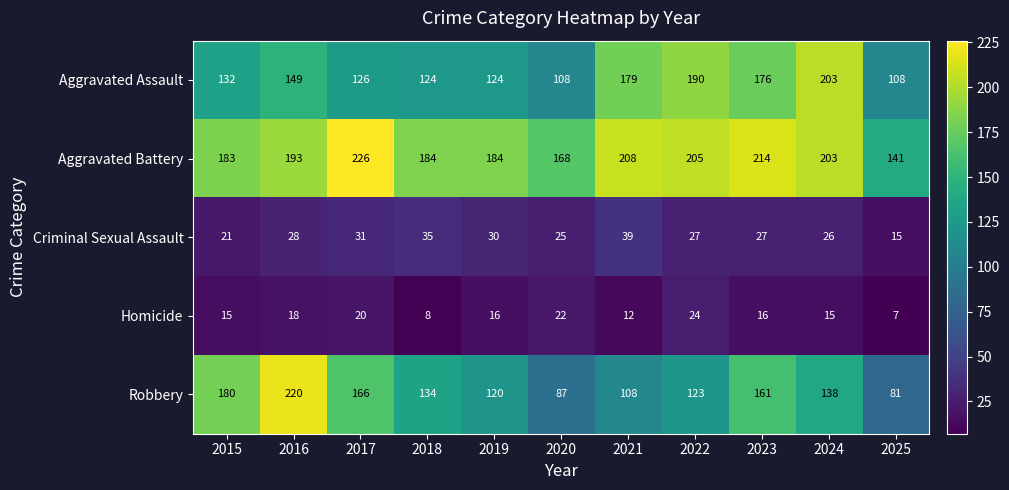

What is the minimum value shown in the chart?

7